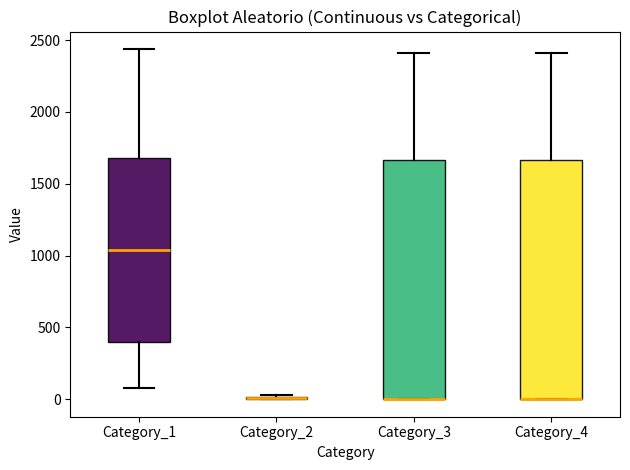

Reading left to right, read every box against the y-axis: the position of its median line, the range the box covers, and the ends of its whiskers. The values are not printed on the chart, so give them approximately, as read against the axis.

Category_1: median 1050, box 400 to 1700, whiskers 100 to 2450
Category_2: box collapsed to a line at 0, whiskers 0 to 50
Category_3: median 0 (drawn on the box's lower edge), box 0 to 1650, whiskers 0 to 2400
Category_4: median 0 (drawn on the box's lower edge), box 0 to 1650, whiskers 0 to 2400